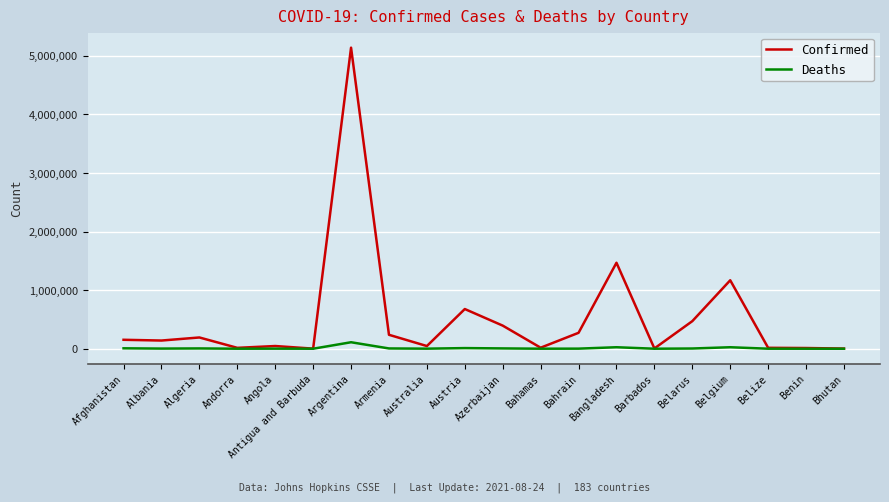

Which series has the largest total across all categories?

Confirmed